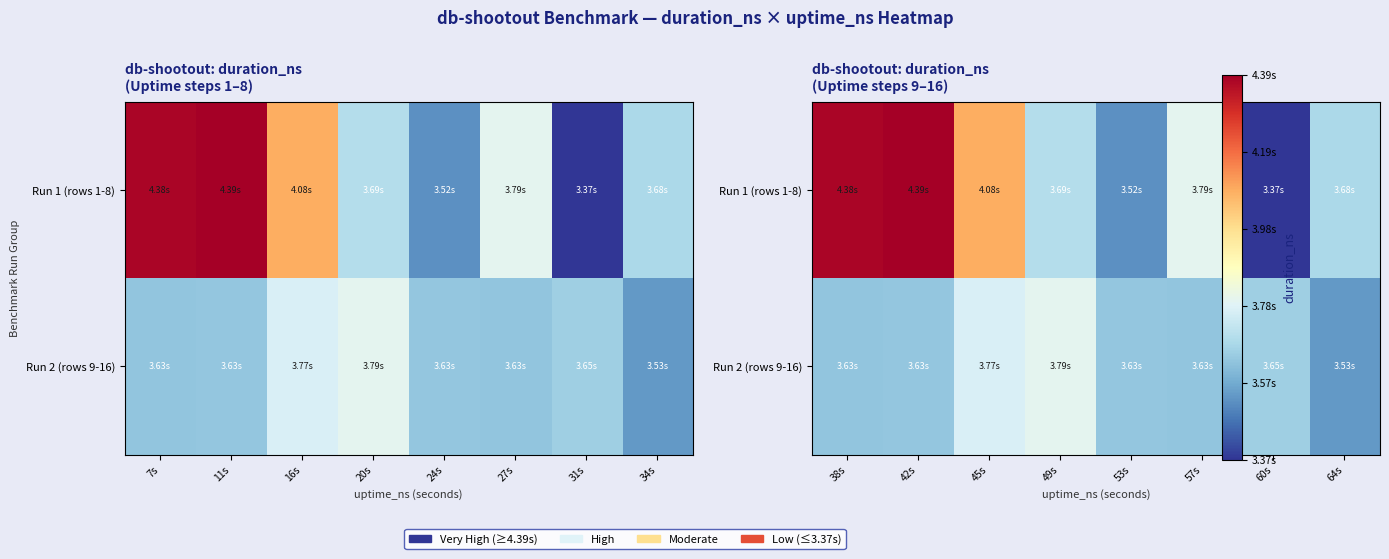

What is the average value of the Run 1 (rows 1-8) series?

3862919746